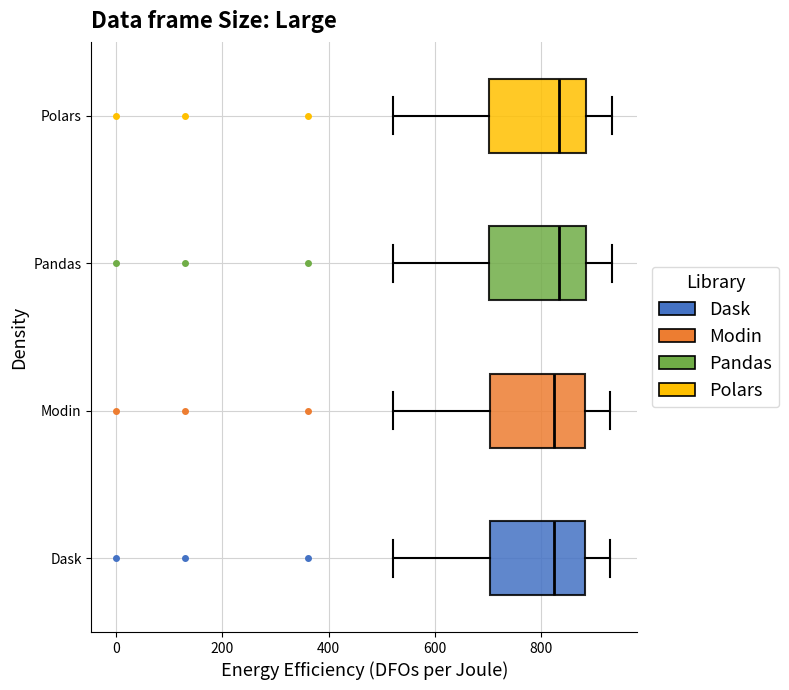

Reading bottom to top, transcribe this box plot: for each box, give where its median line is, the range the box spans, and where its two whiskers end, as read against the x-axis. The values are not printed on the chart, so give them approximately, as read against the axis.

Dask: median 820, box 700 to 880, whiskers 520 to 940
Modin: median 820, box 700 to 880, whiskers 520 to 940
Pandas: median 840, box 700 to 880, whiskers 520 to 940
Polars: median 840, box 700 to 880, whiskers 520 to 940